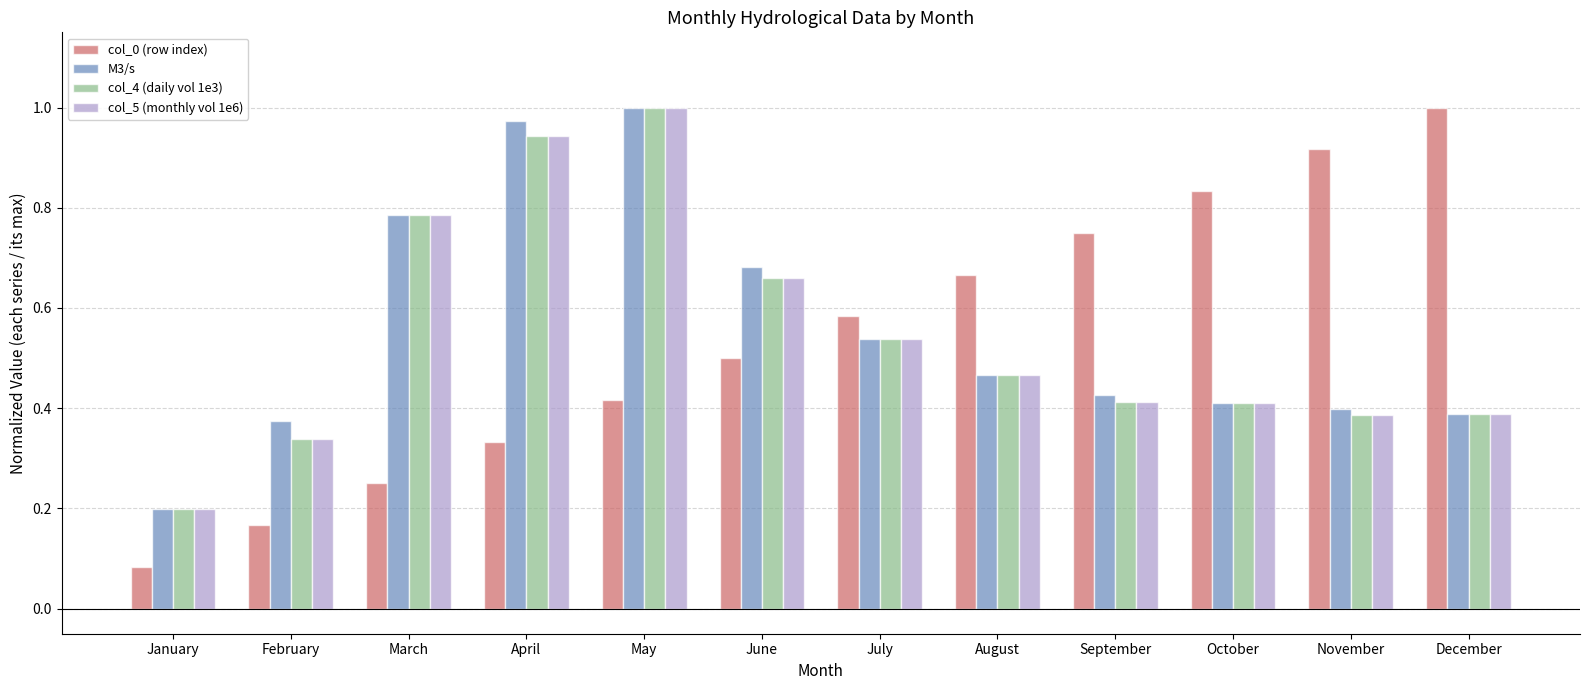

What is the total value across all series at May?

3.4